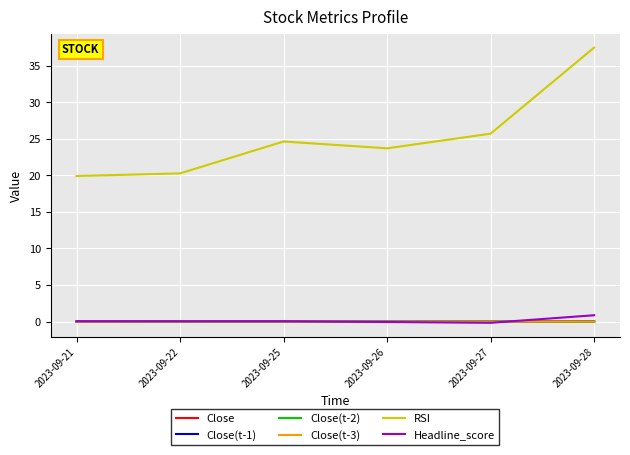

Which series has the largest total across all categories?

RSI